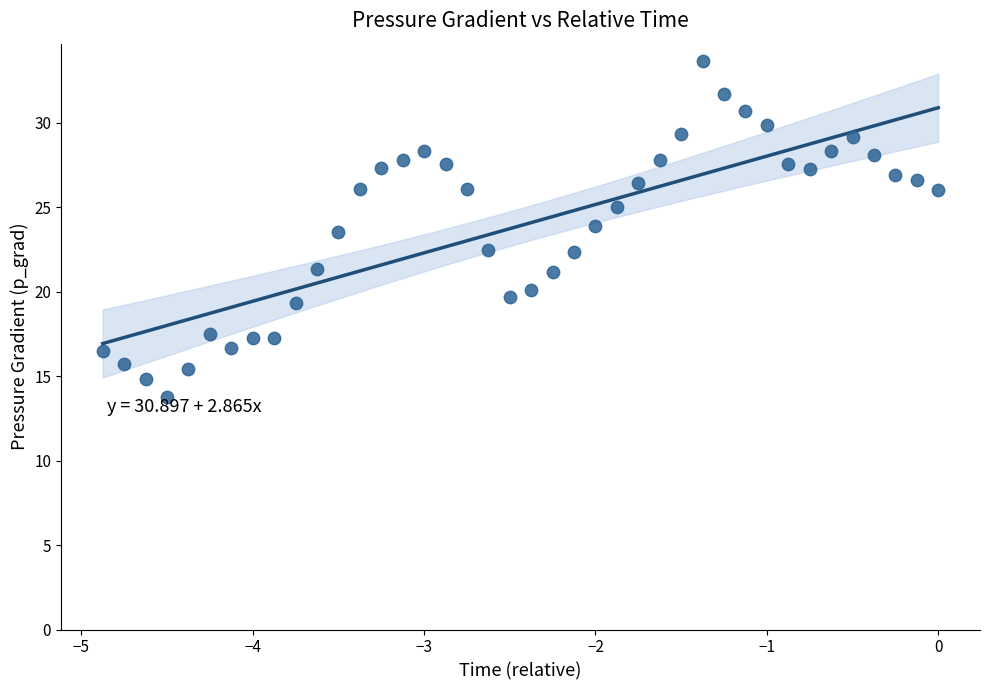

What is the range of Y values (max minus min)?

20.0